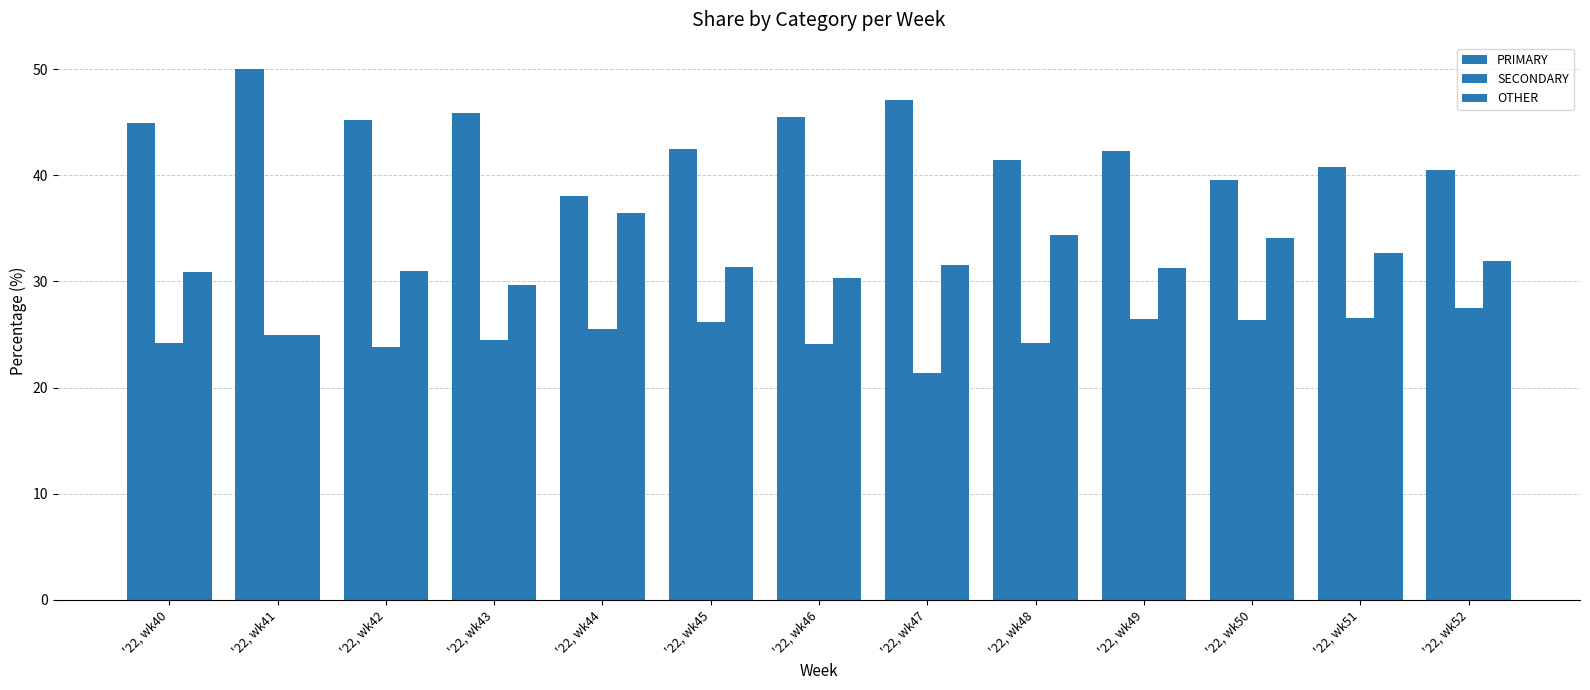

At which label is PRIMARY closest to 44?

'22, wk40